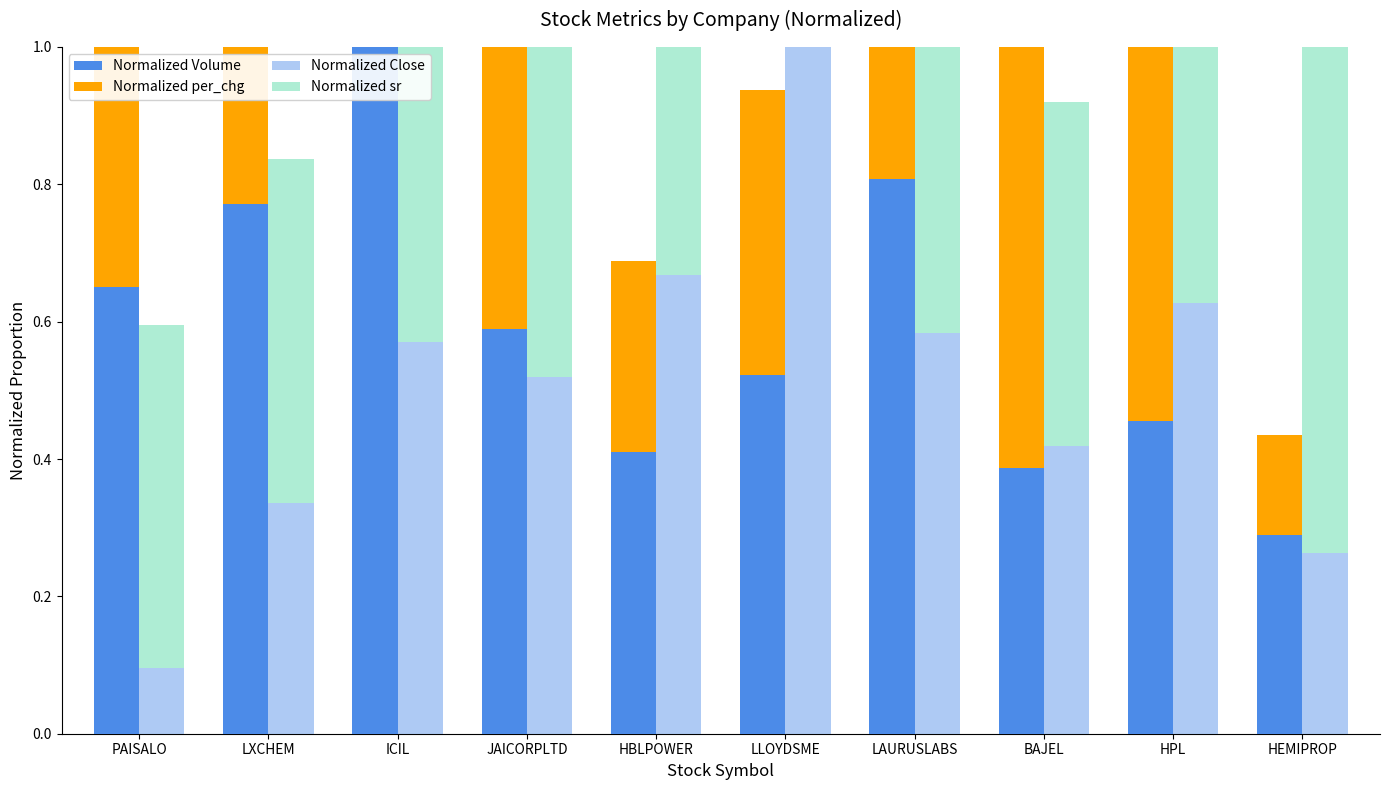

At which label does Normalized Volume reach its minimum?

HEMIPROP